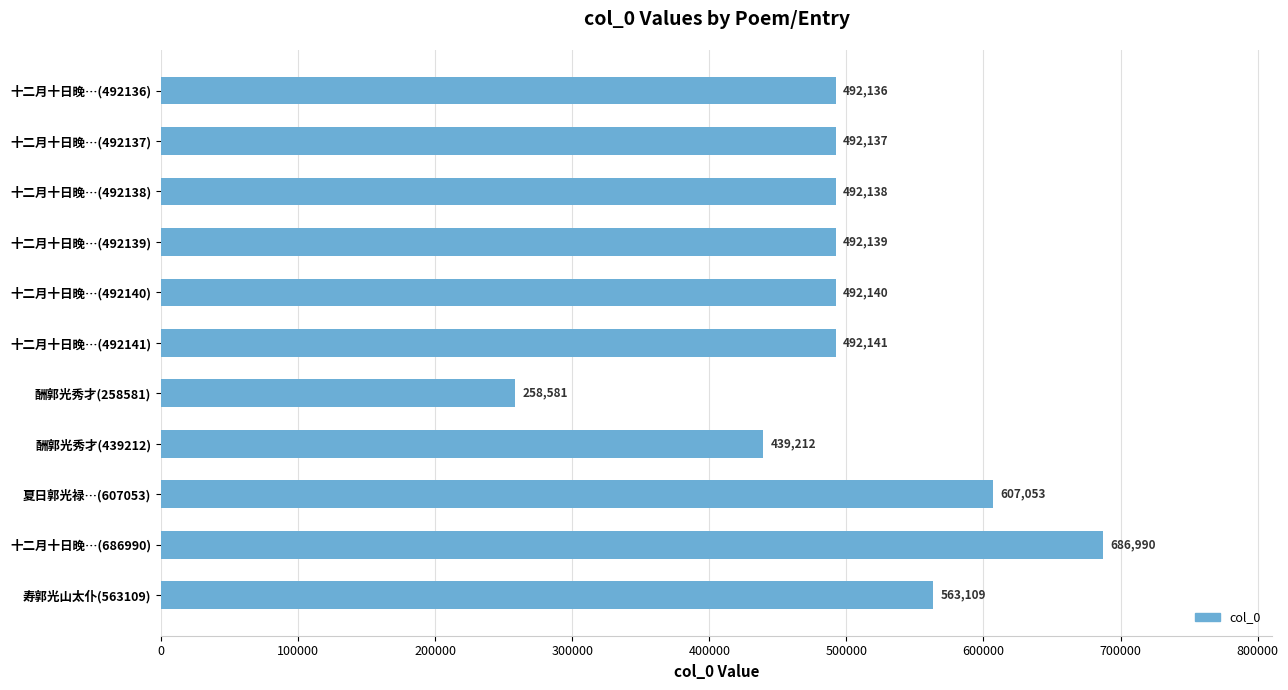

What is the change in value from 十二月十日晚…(686990) to 寿郭光山太仆(563109)?

-123881